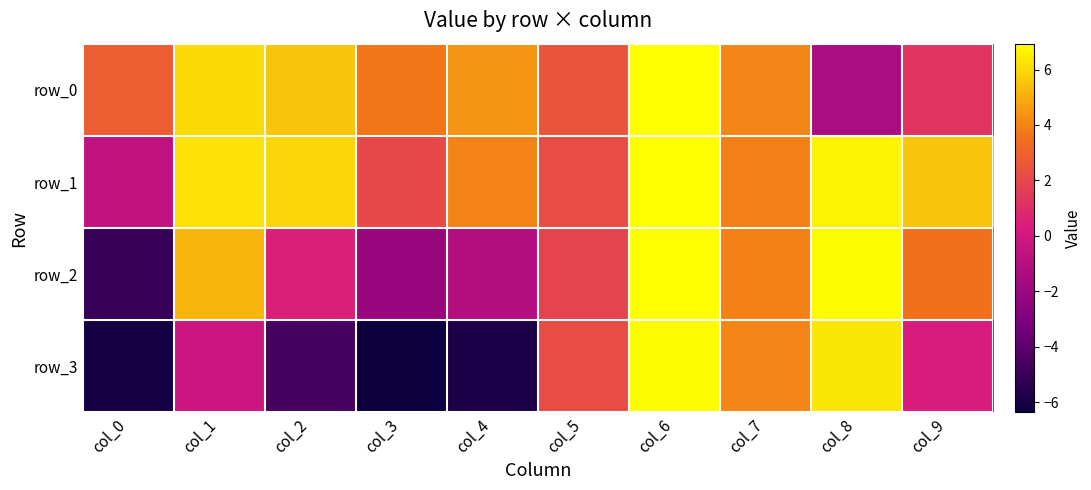

At how many categories does at least one series exceed -1?

10